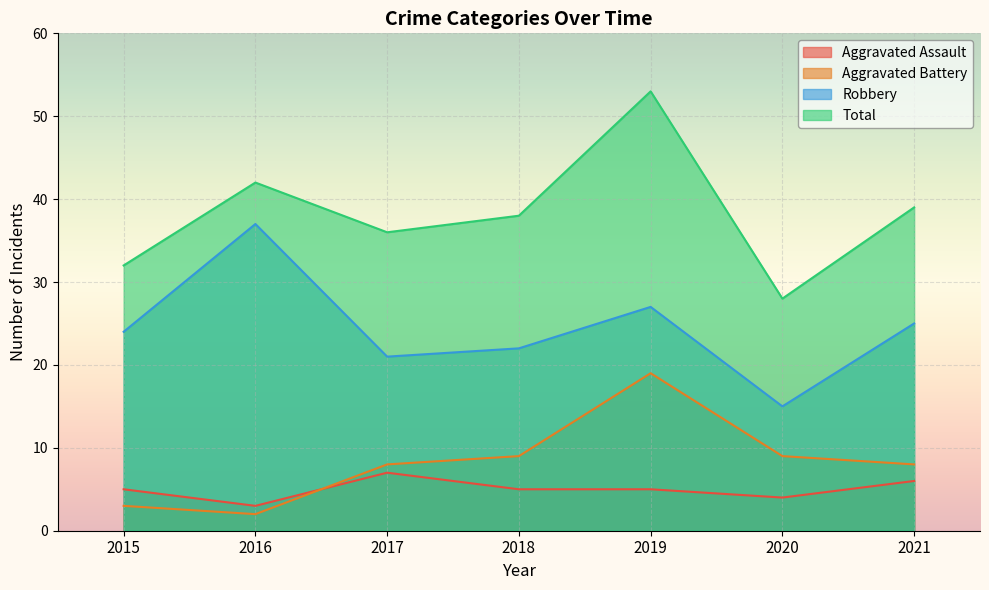

What are all the series names shown in the legend?

Aggravated Assault, Aggravated Battery, Robbery, Total